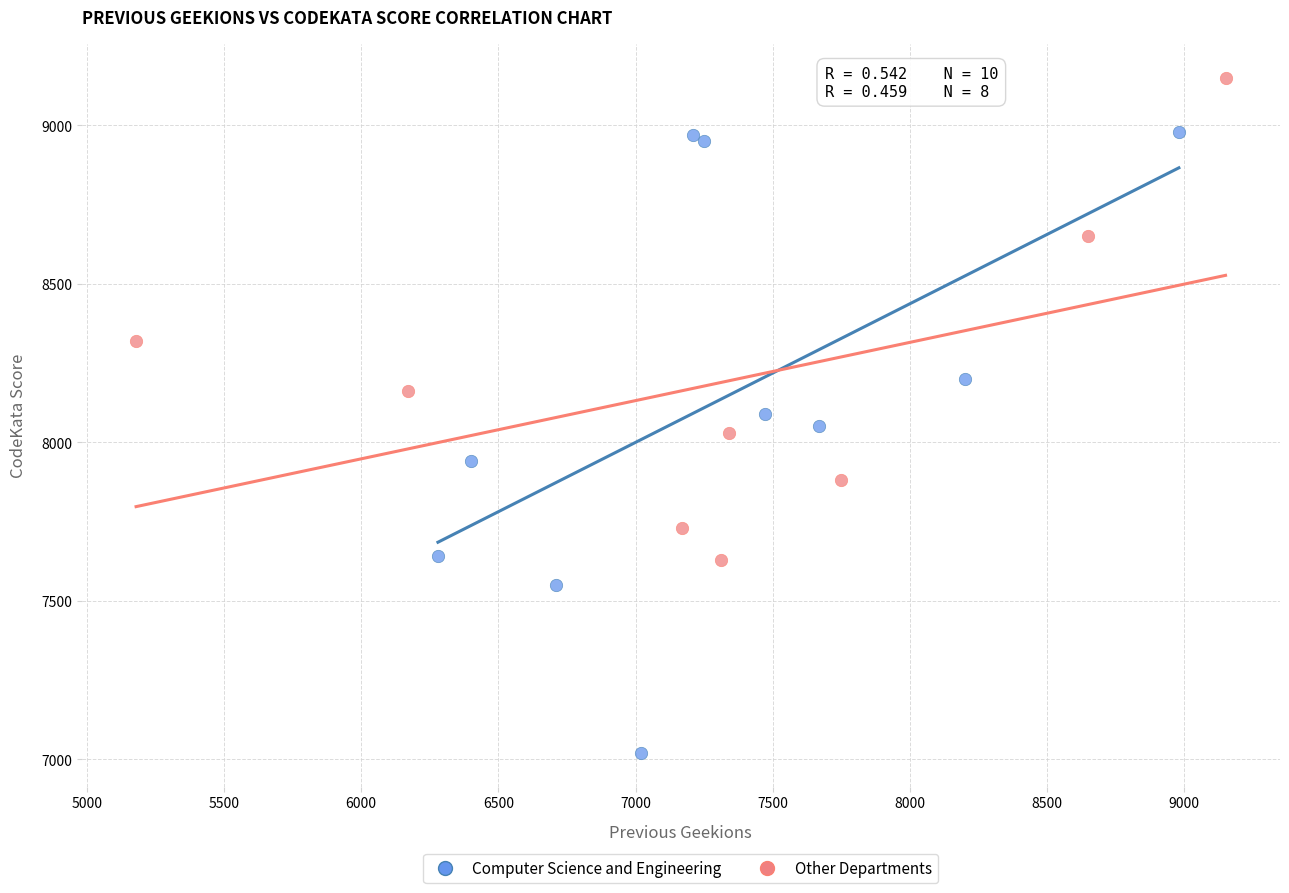

Which series contains the highest Y value?

Other Departments